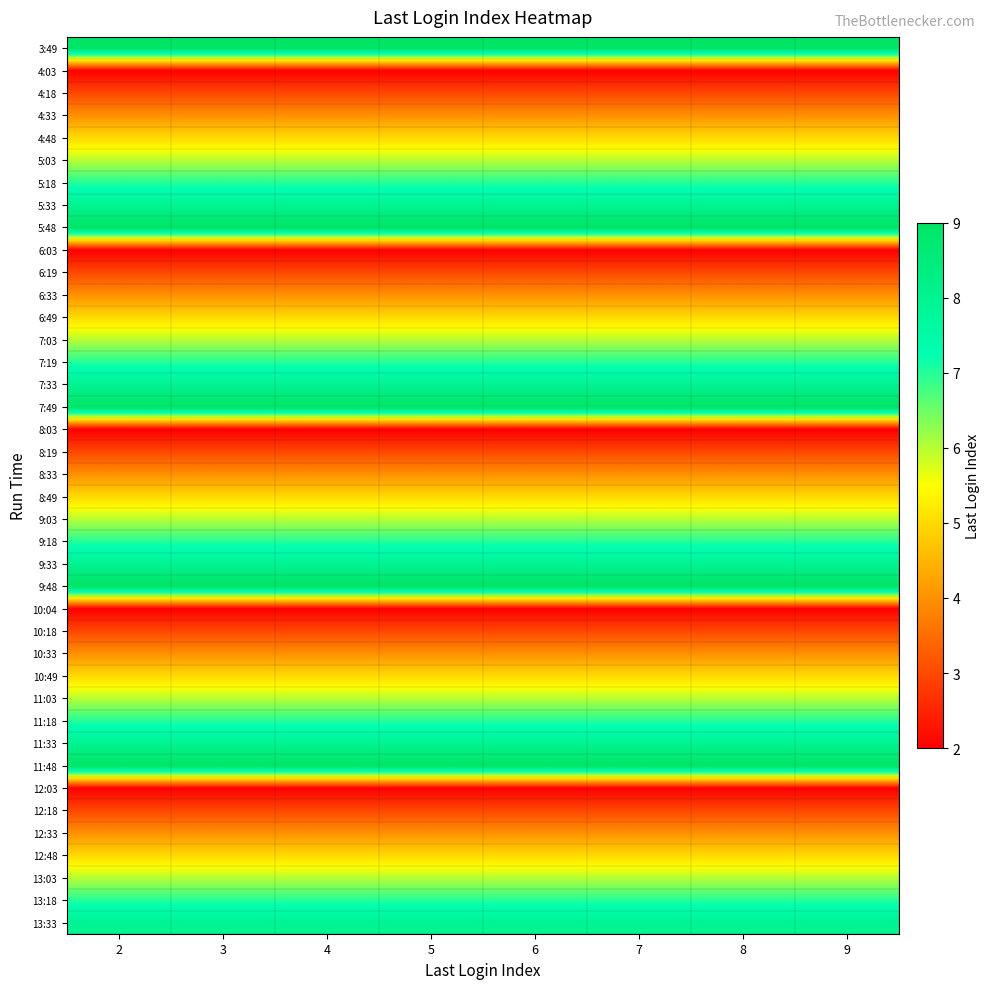

What is the total value across all series at 6?

220